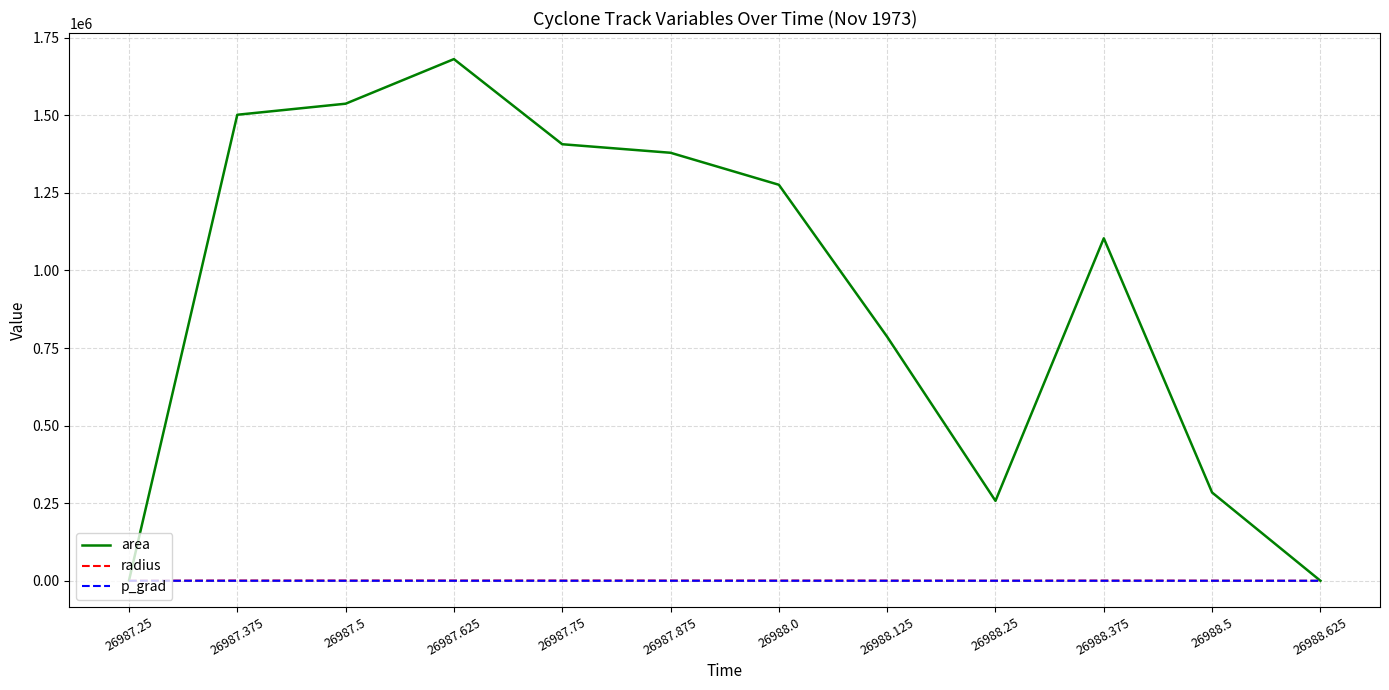

Where does the radius series first go above 637?

26987.375